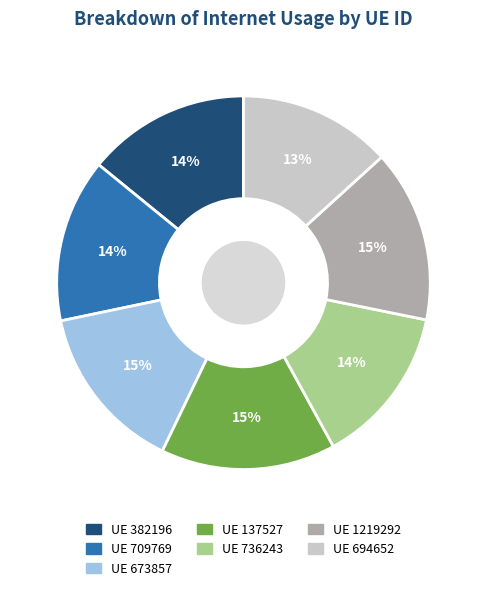

To the nearest percent, what is the difference between the largest and smallest slice percentages?

2%